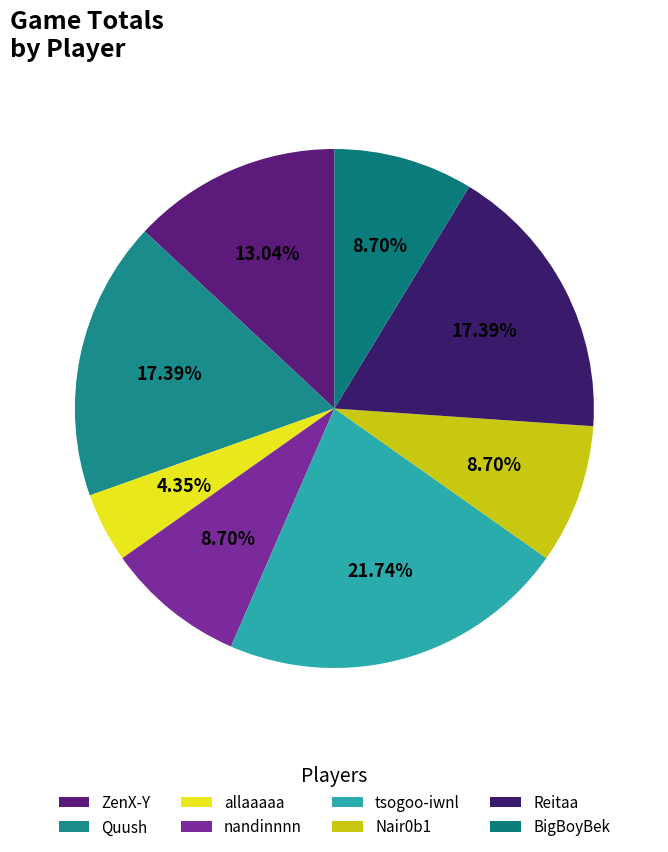

Rank the categories by value from lowest to highest.

allaaaaa, nandinnnn, Nair0b1, BigBoyBek, ZenX-Y, Quush, Reitaa, tsogoo-iwnl